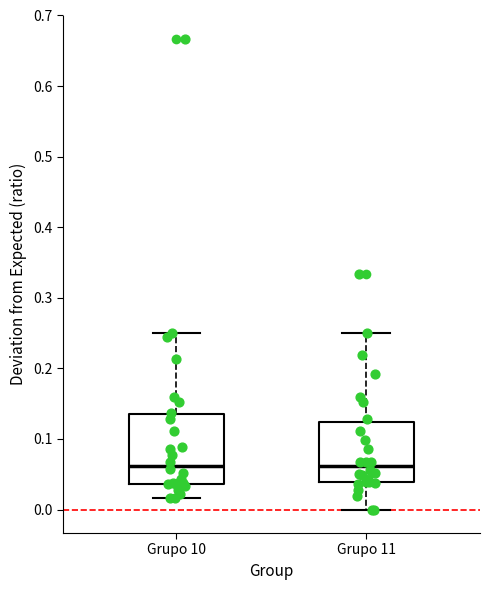

Reading left to right, read every box against the y-axis: the position of its median line, the range the box covers, and the ends of its whiskers. The values are not printed on the chart, so give them approximately, as read against the axis.

Grupo 10: median 0.06, box 0.04 to 0.13, whiskers 0.02 to 0.25
Grupo 11: median 0.06, box 0.04 to 0.12, whiskers 0.00 to 0.25